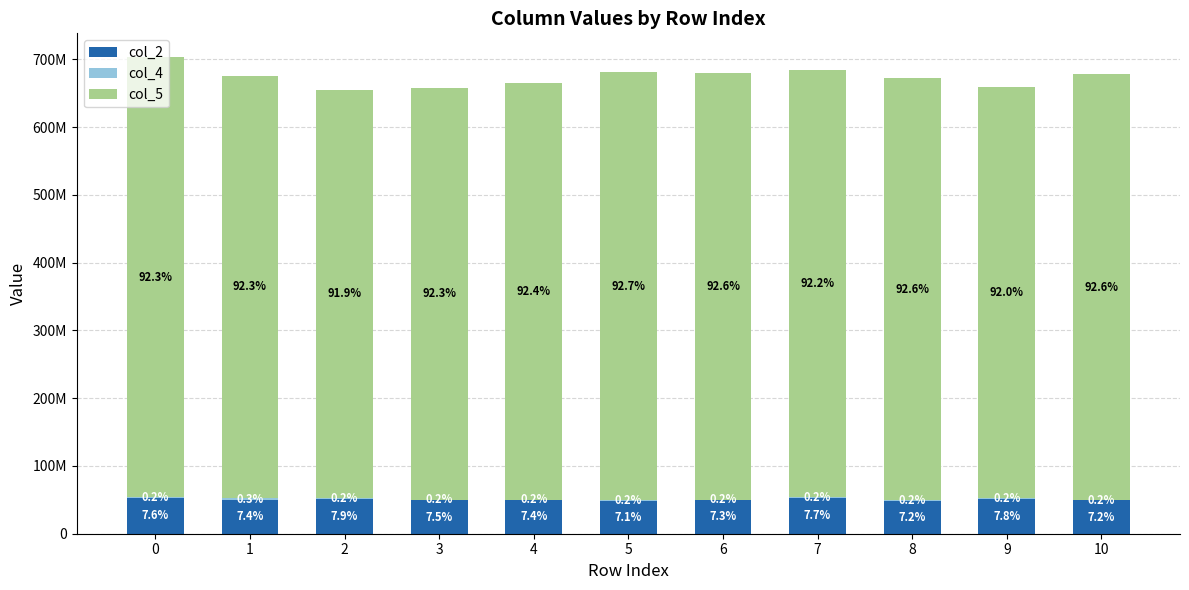

What is the sum of all col_5 values?

6844881040